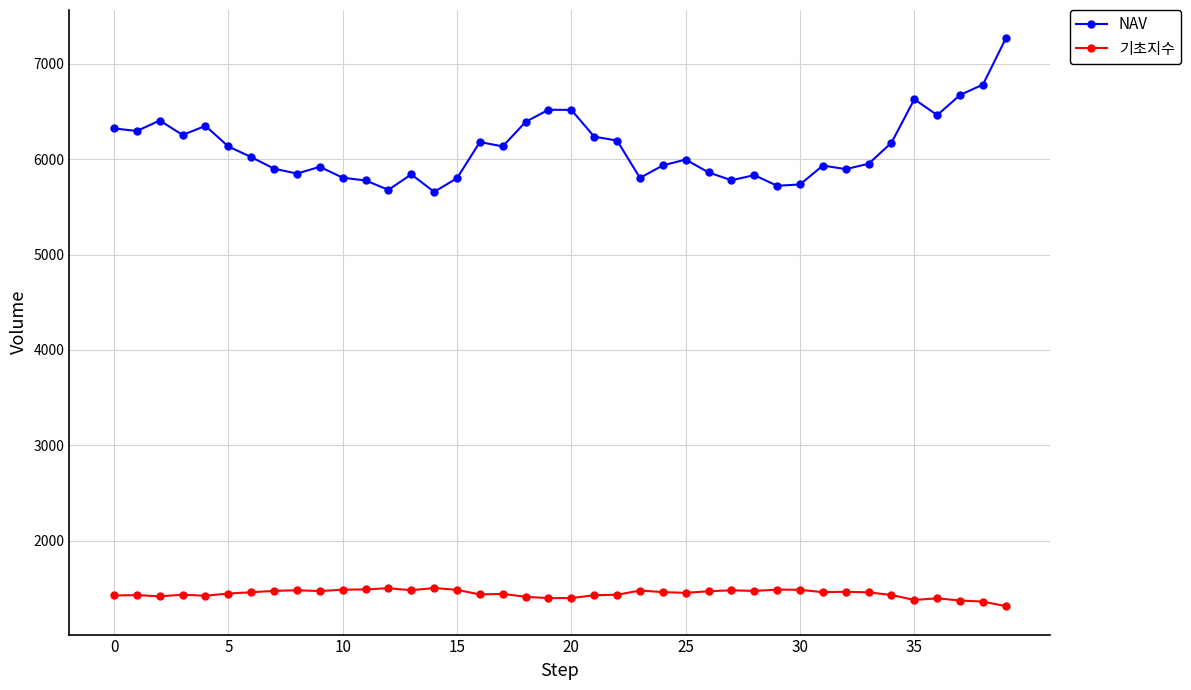

How many data points in 기초지수 are less than 1457?

20